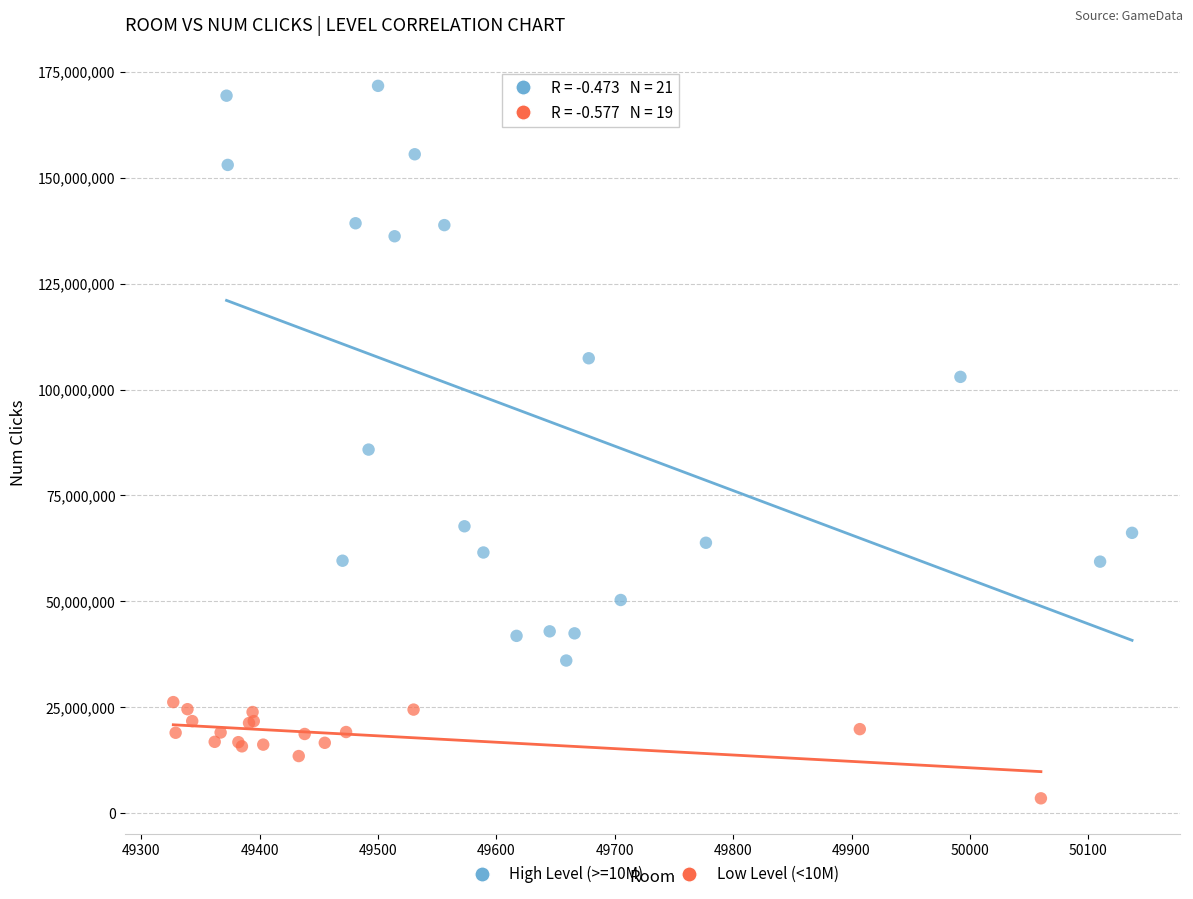

Which series reaches the maximum Y coordinate?

High Level (>=10M)